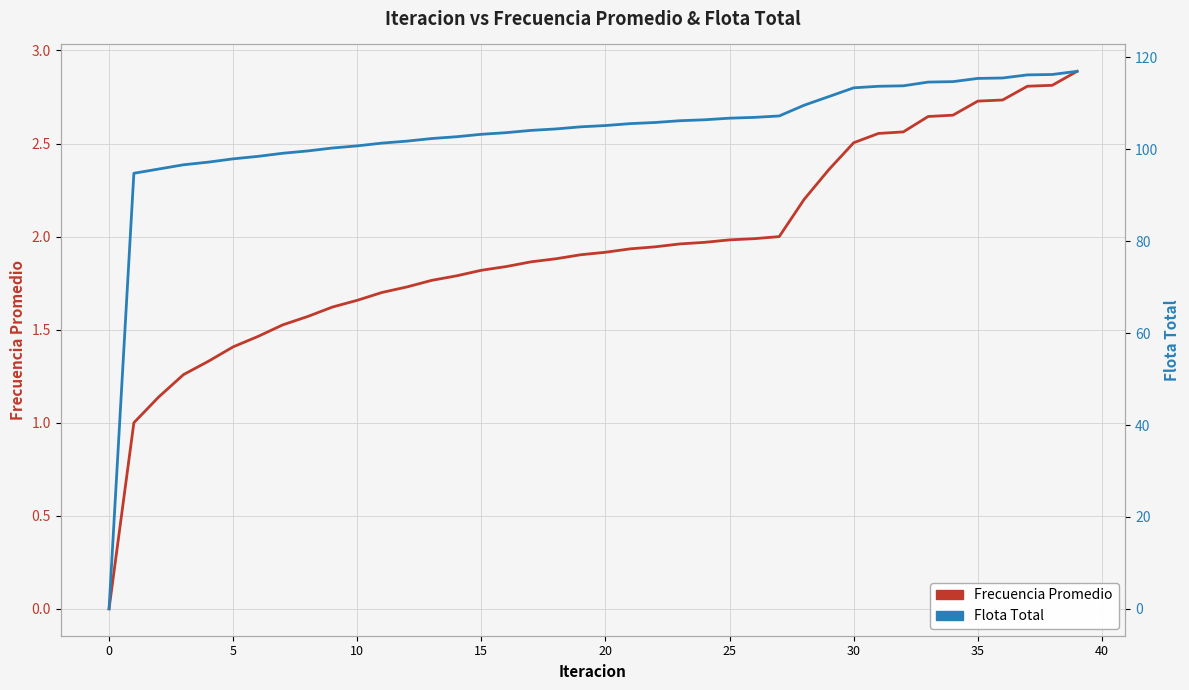

List the series in order of their overall mean, highest first.

Flota Total, Frecuencia Promedio